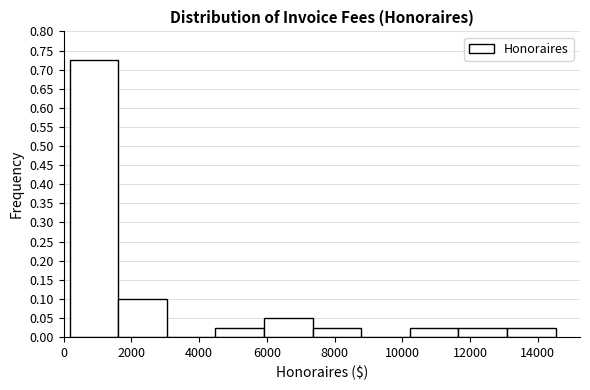

Reading left to right, list every bar in this chart as the range it spans on the x-axis followed by its height. Neither the bar edges nor the heights are printed on the chart, so give them approximately, as read against the axes.

200 to 1600: 0.725
1600 to 3000: 0.100
3000 to 4400: 0
4400 to 6000: 0.025
6000 to 7400: 0.050
7400 to 8800: 0.025
8800 to 10200: 0
10200 to 11600: 0.025
11600 to 13000: 0.025
13000 to 14600: 0.025